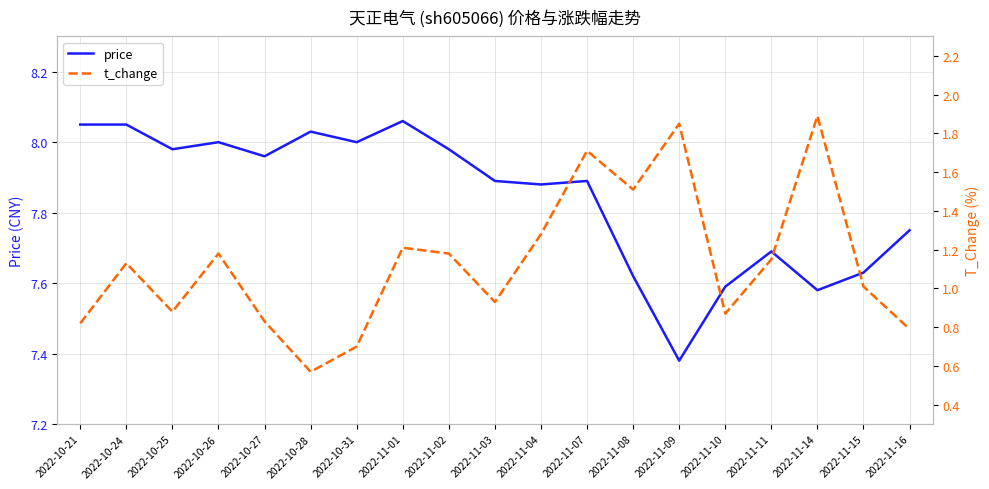

How many interior local valleys does the t_change series have?

5